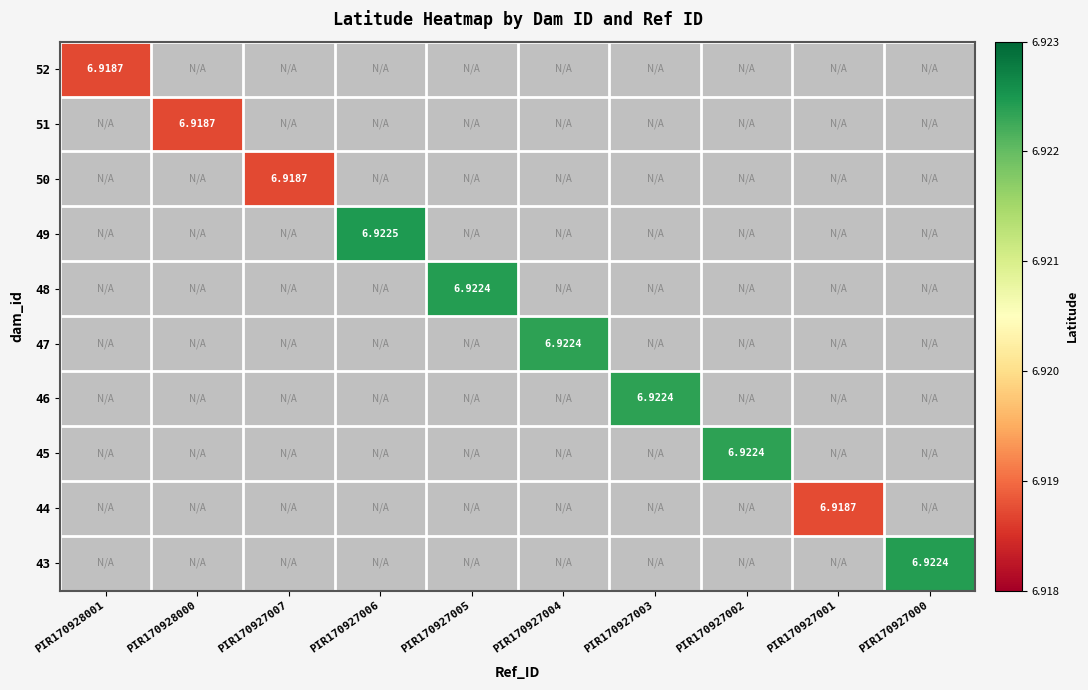

How many categories are shown in the chart?

10